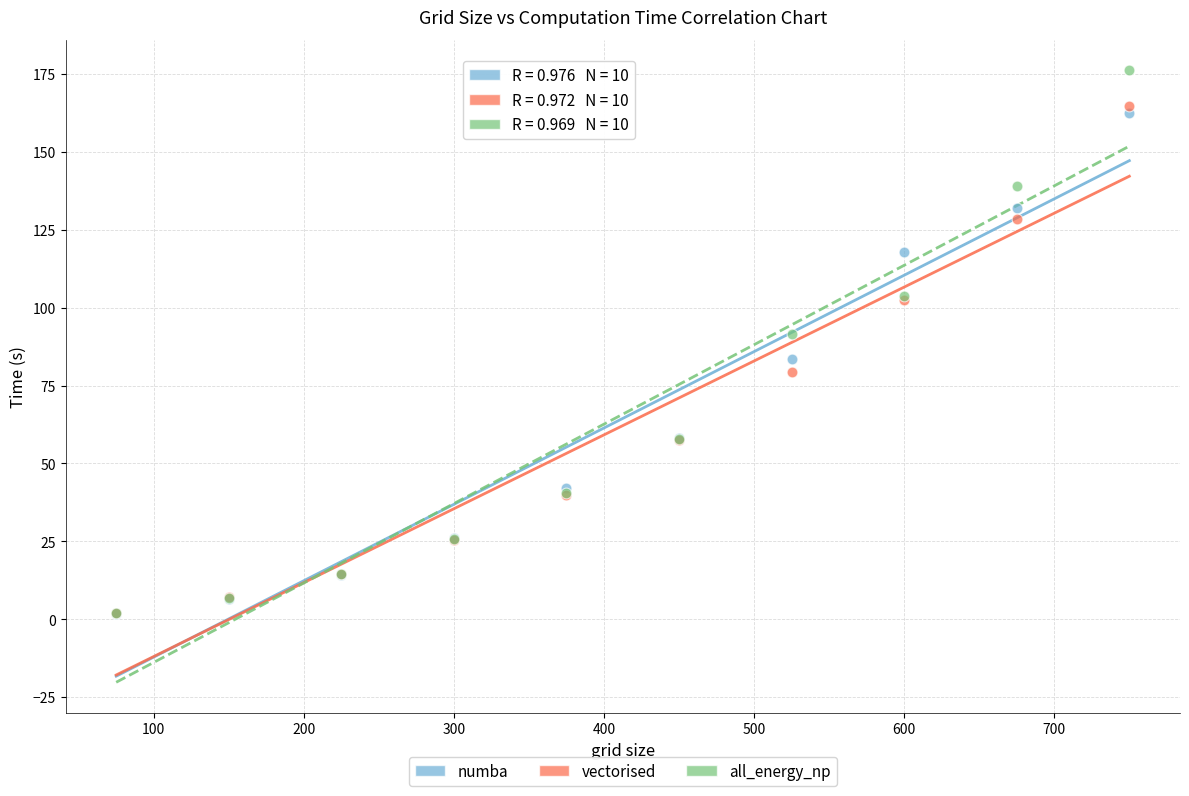

In the all_energy_np series, what Y value is closest to 89?

91.4